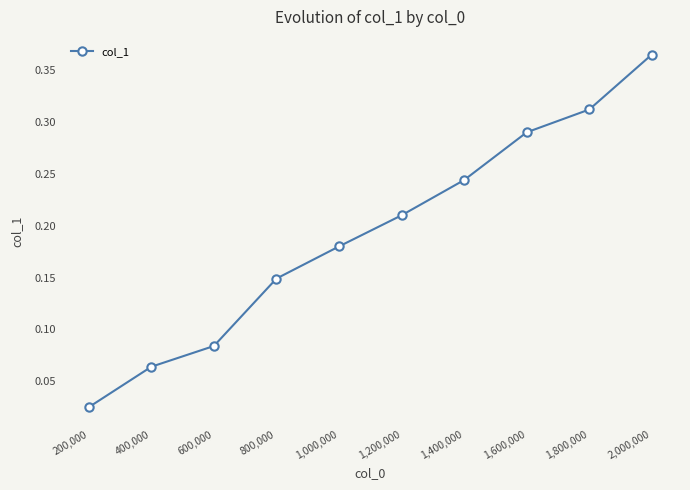

How many data points does each series have?

10